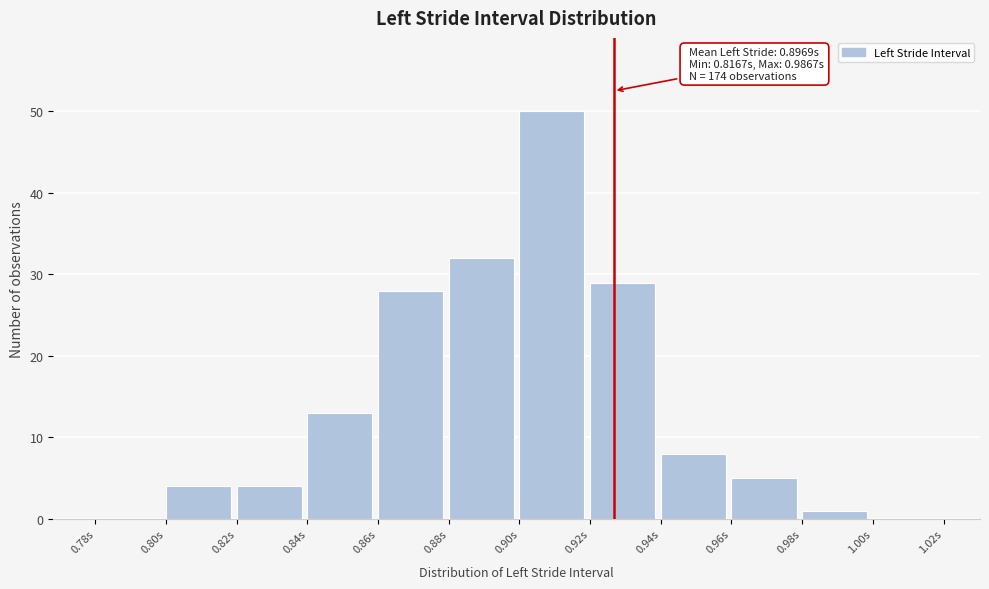

Over which range of the x-axis is the bar tallest?

0.90 to 0.92